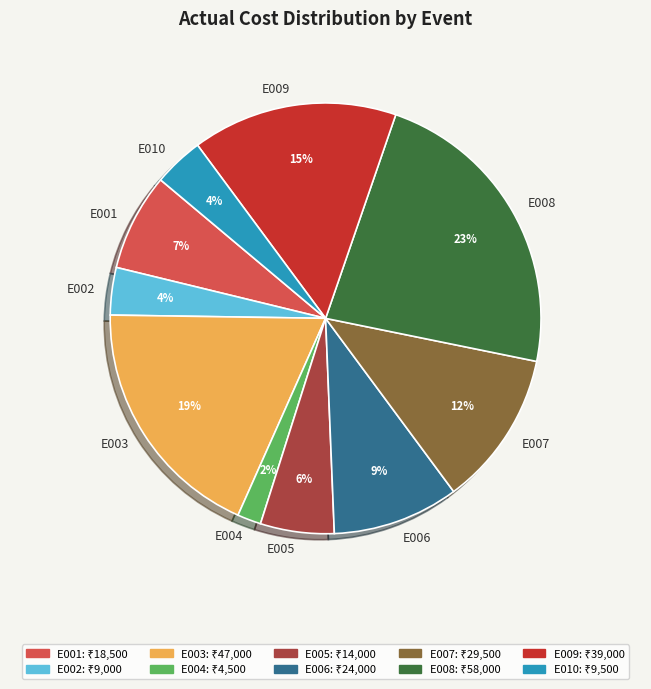

Combined, do E001 and E006 account for over 50%?

No